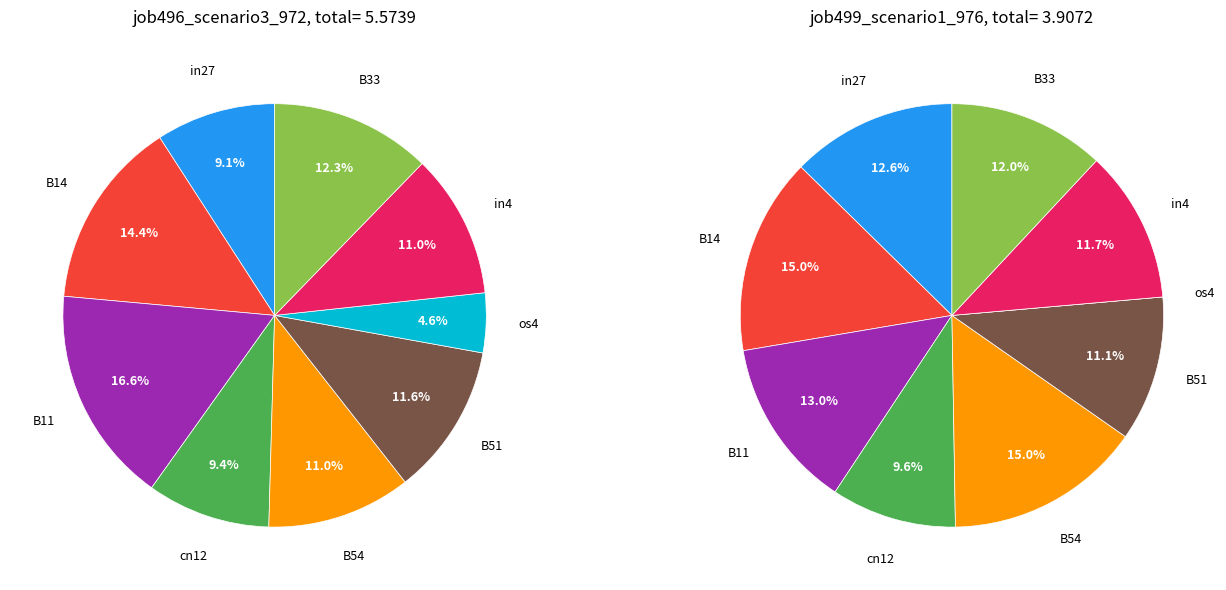

To the nearest percent, what is the average slice percentage?

11%